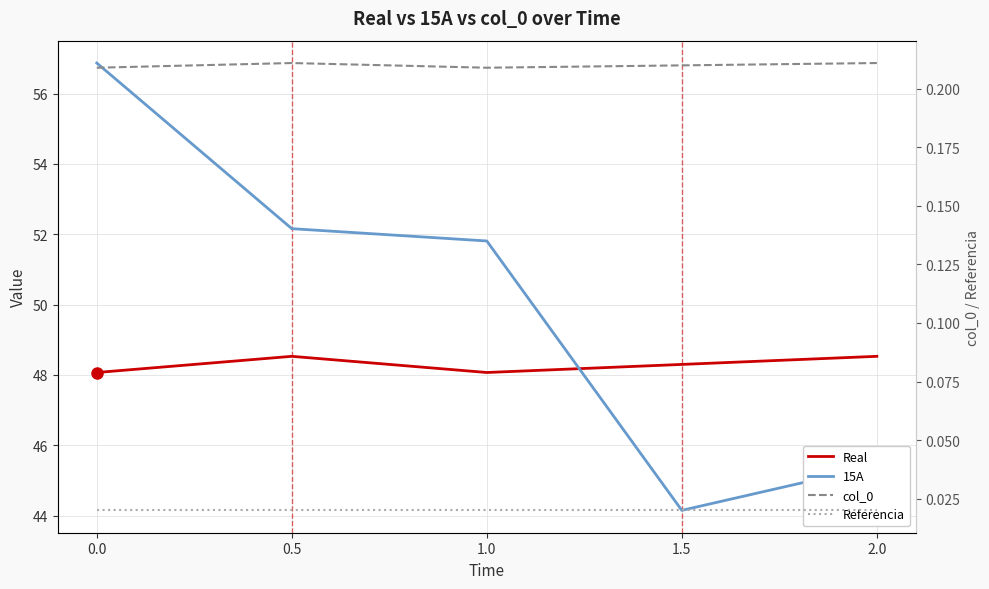

How many series are shown in this chart?

4